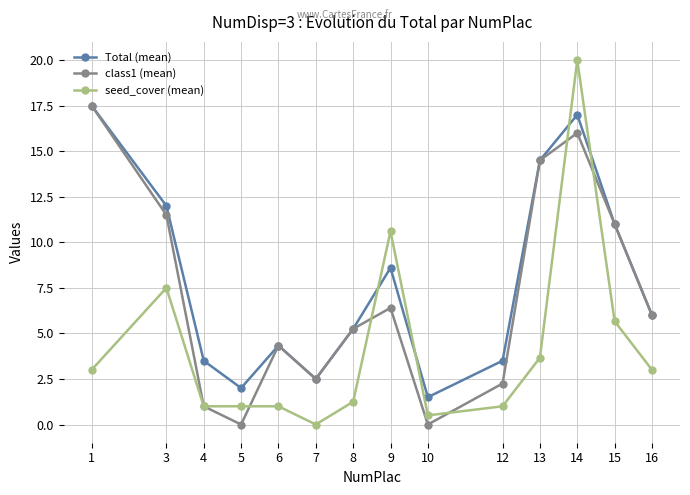

What is the sum of the seed_cover (mean) values at 5 and 12?

2.0